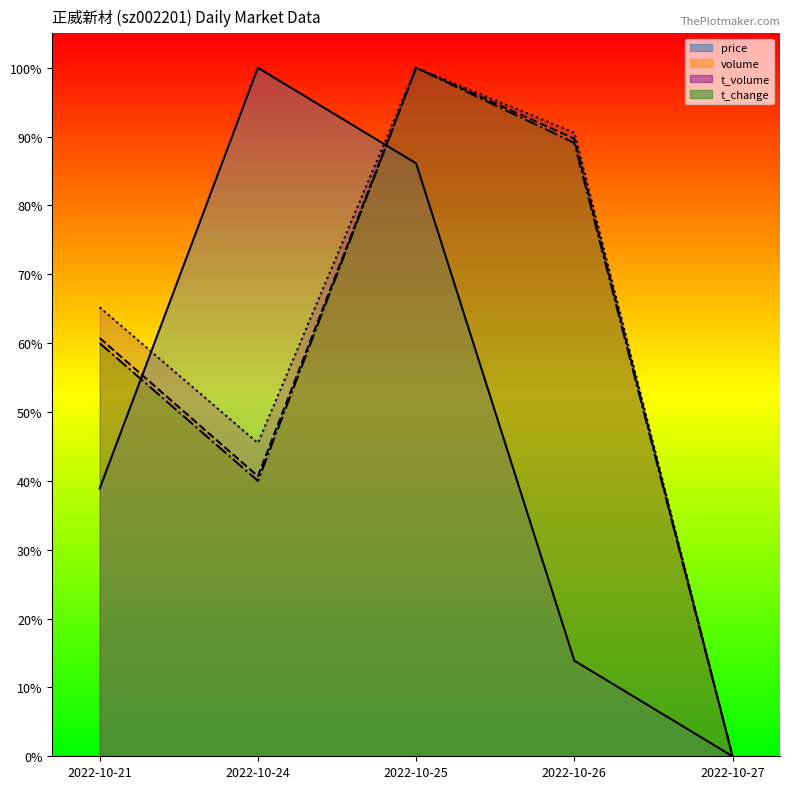

What is the difference between the maximum and minimum values in the volume series?

1.0